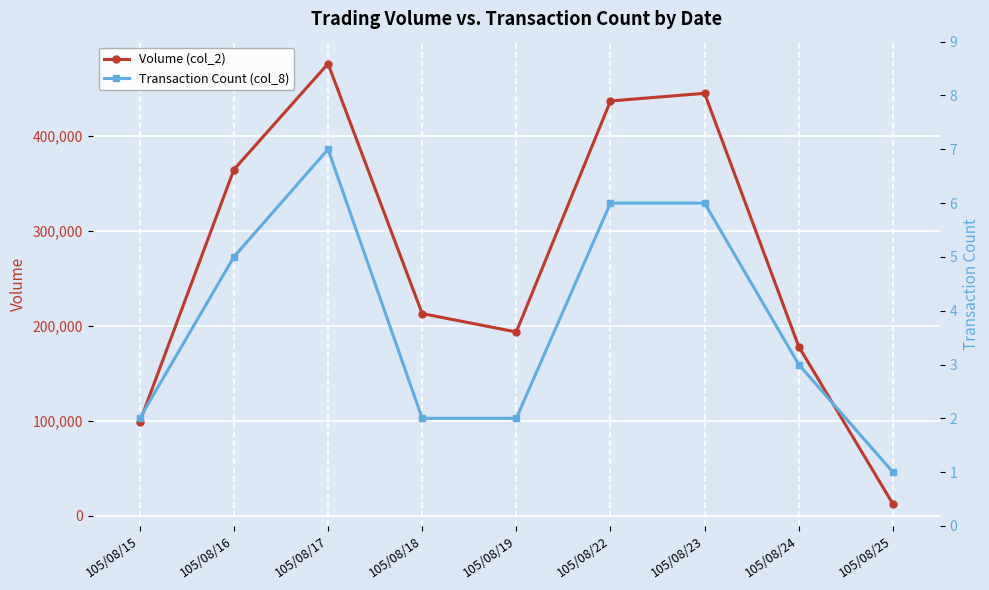

At 105/08/24, list the series in order from smallest to largest.

Transaction Count (col_8), Volume (col_2)